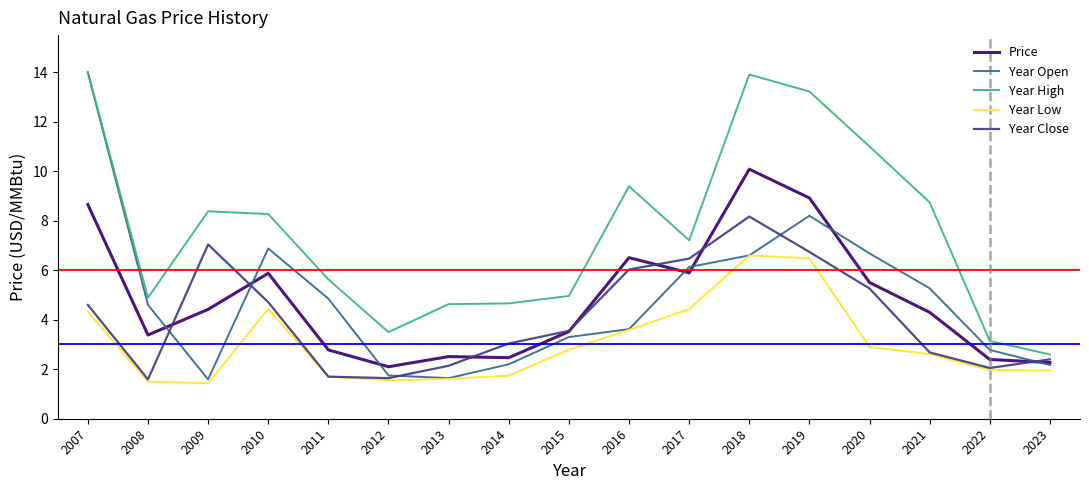

At which category does Year Open reach its first local valley?

2009